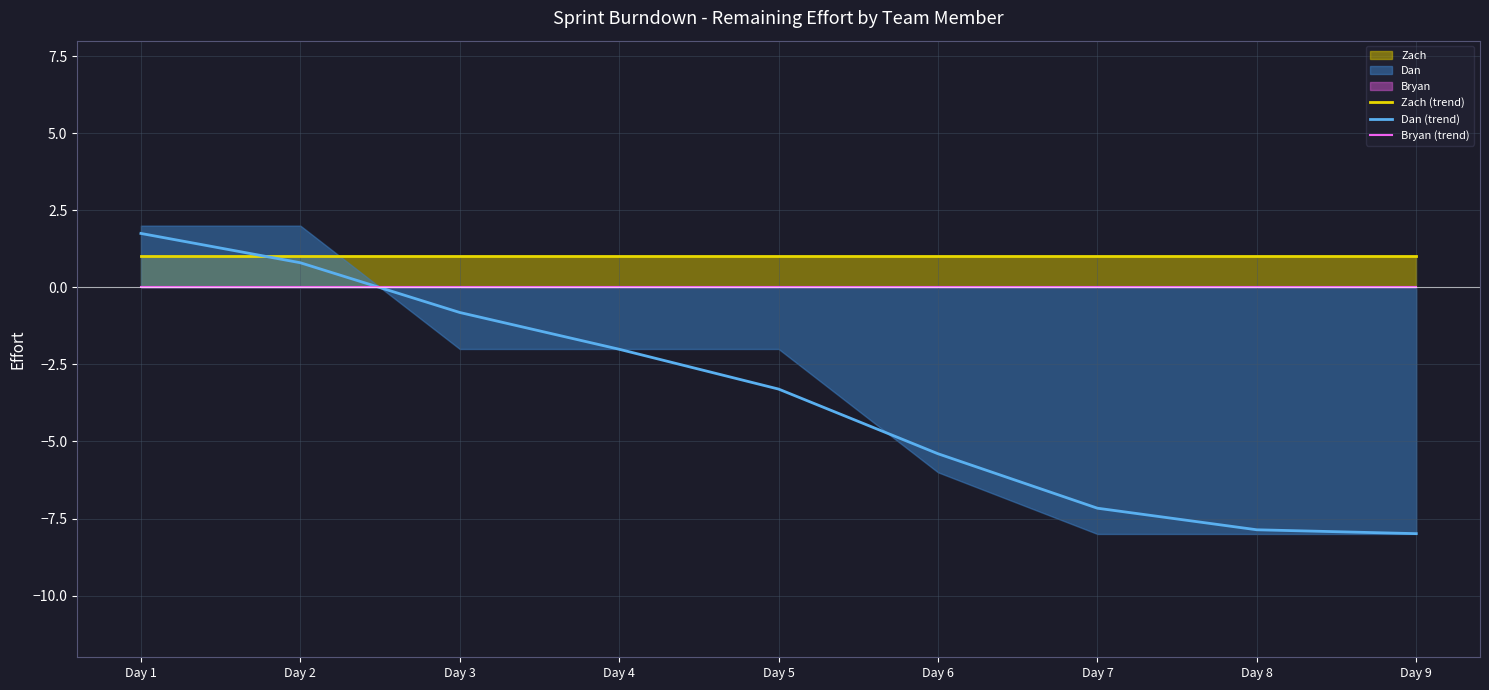

True or false: Zach (trend) has a value of 1.0 at Day 6.

True